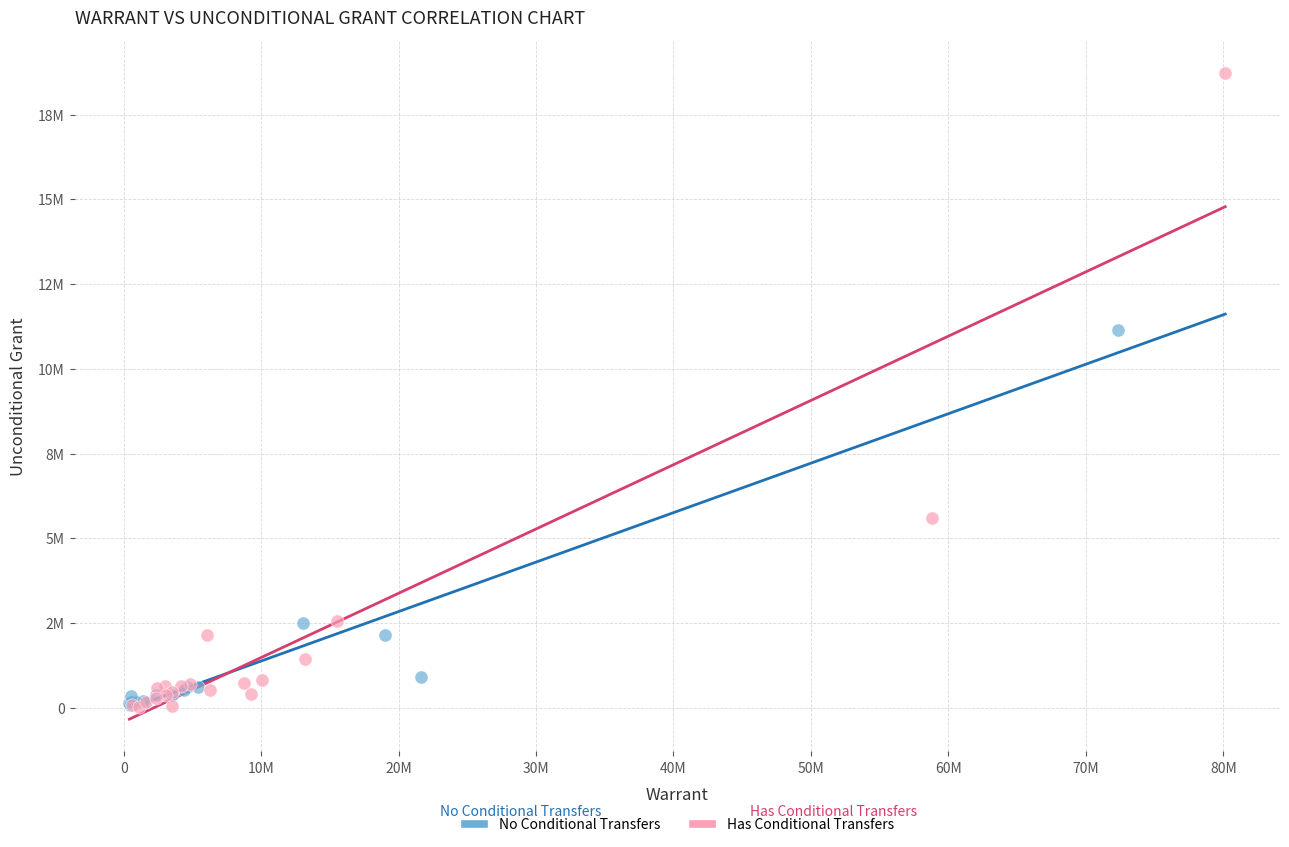

Which series has the largest Y range (max minus min)?

Has Conditional Transfers